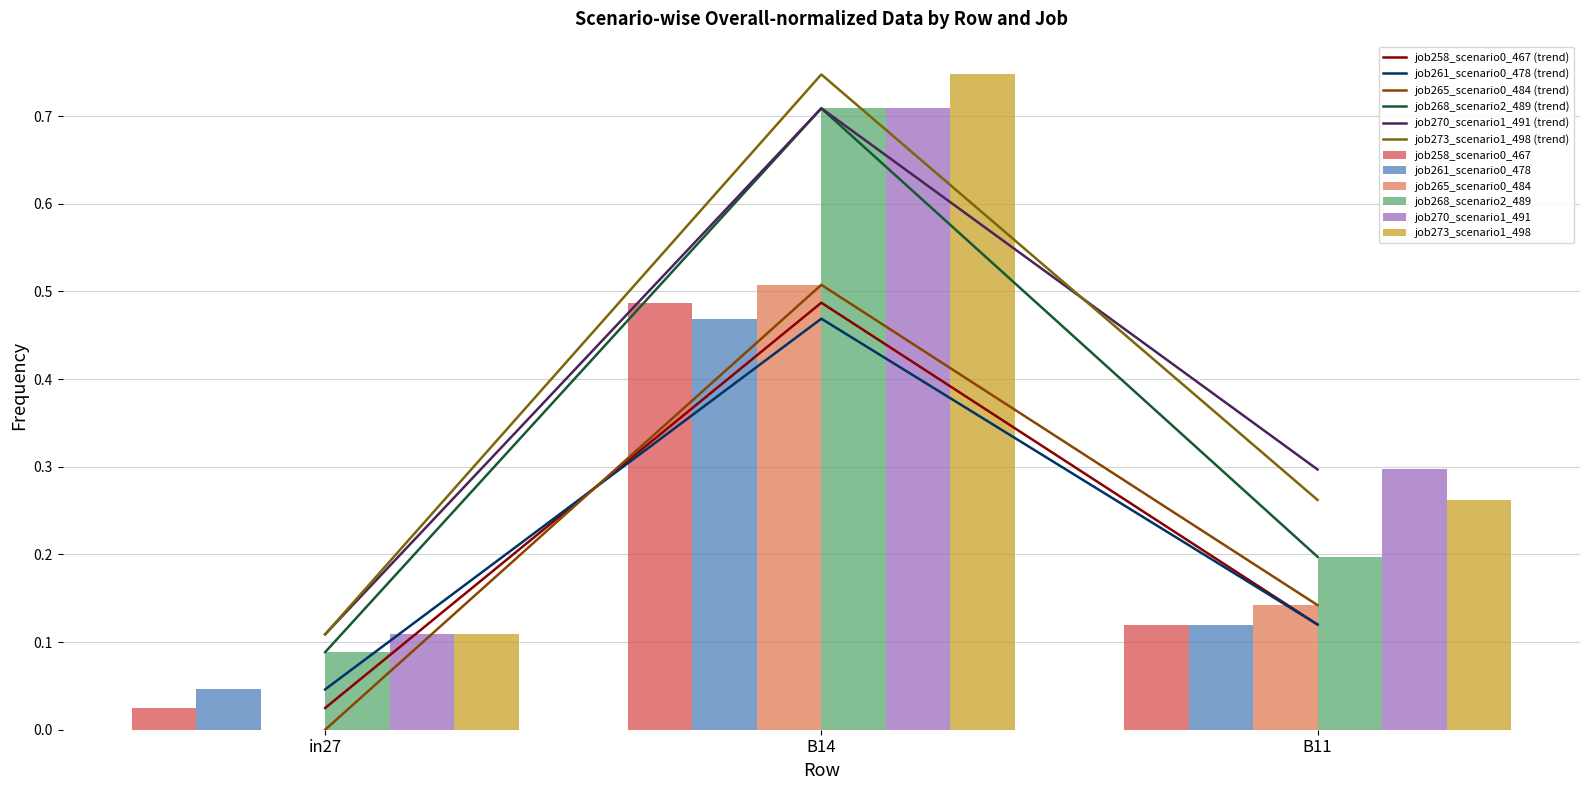

How many distinct data groups are displayed?

6